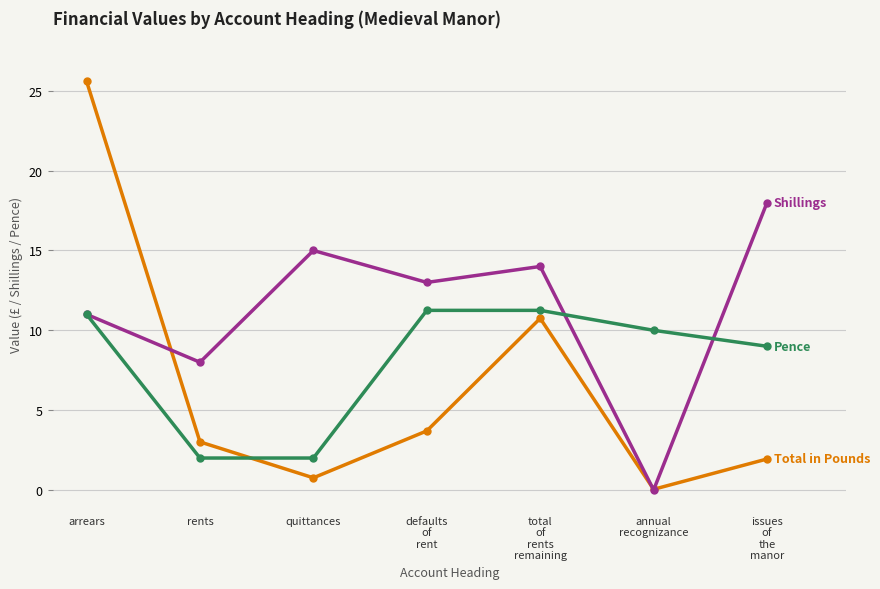

How many categories are shown in the chart?

7